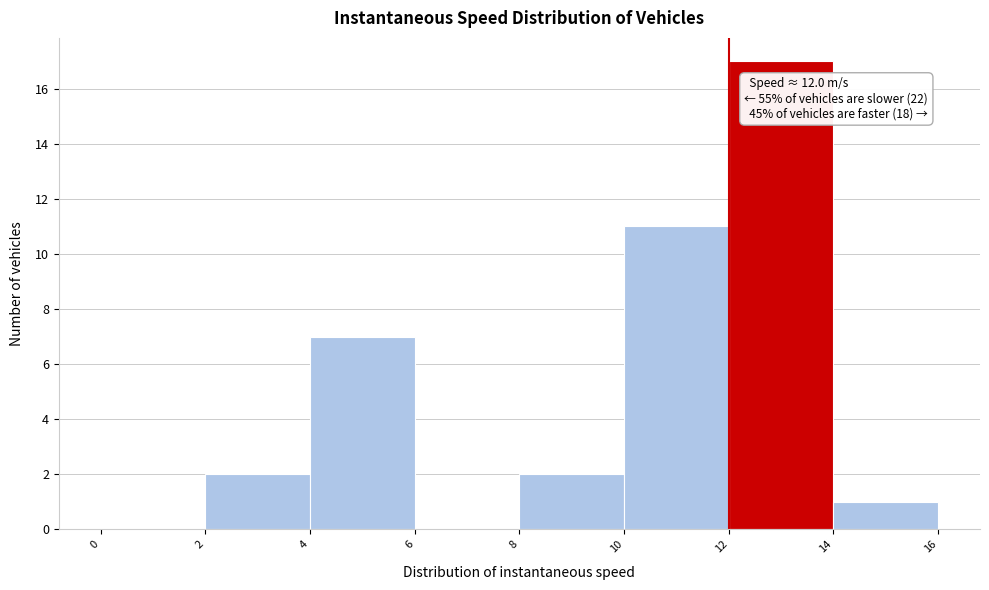

Which range on the x-axis has the tallest bar?

12 to 14